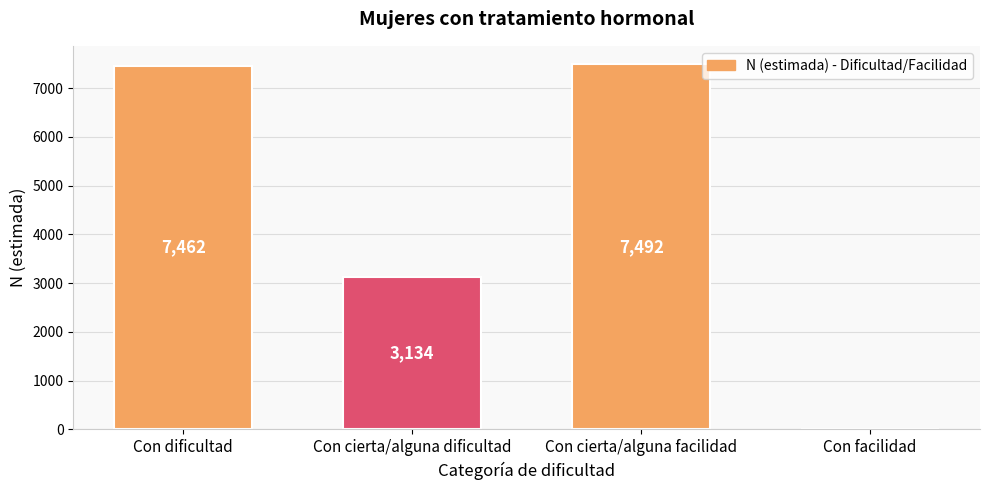

Reading left to right, what are all the values shown in this chart?

Con dificultad=7462	Con cierta/alguna dificultad=3134	Con cierta/alguna facilidad=7492	Con facilidad=0